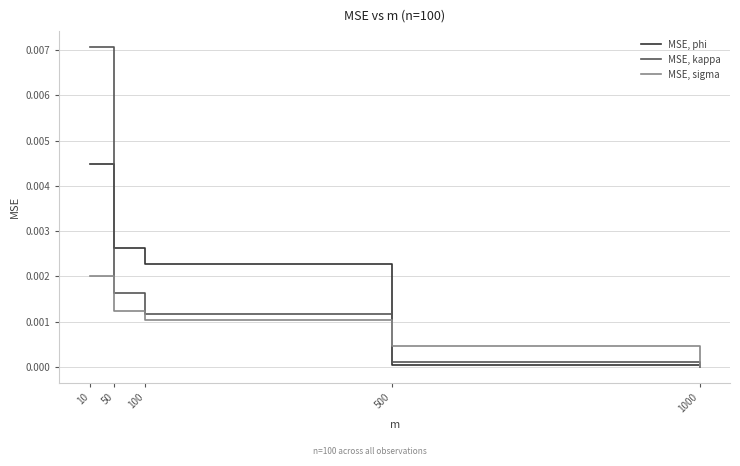

True or false: MSE, sigma has more than 2 interior local peaks.

False